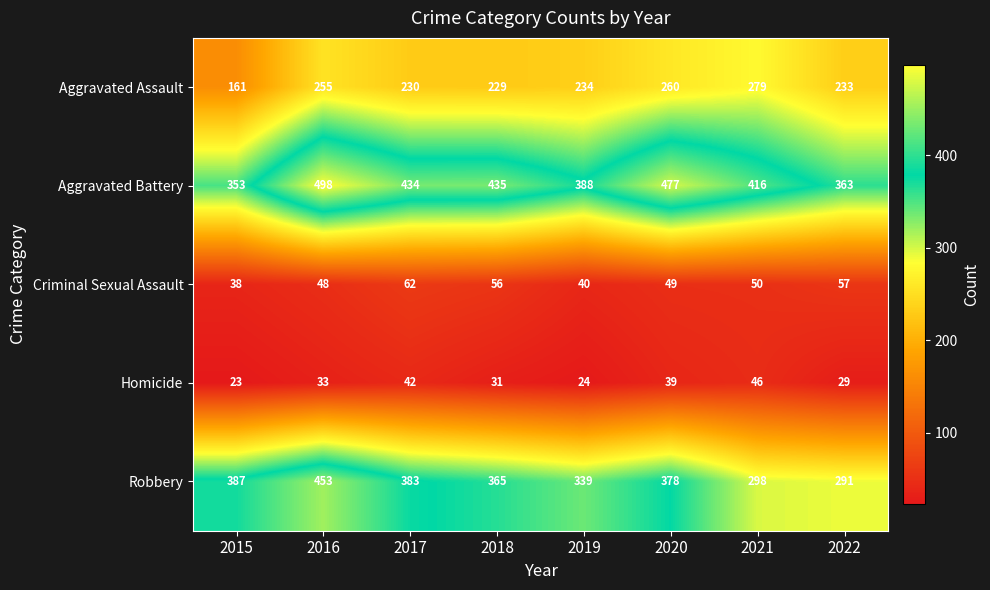

At how many categories does at least one series exceed 93?

8